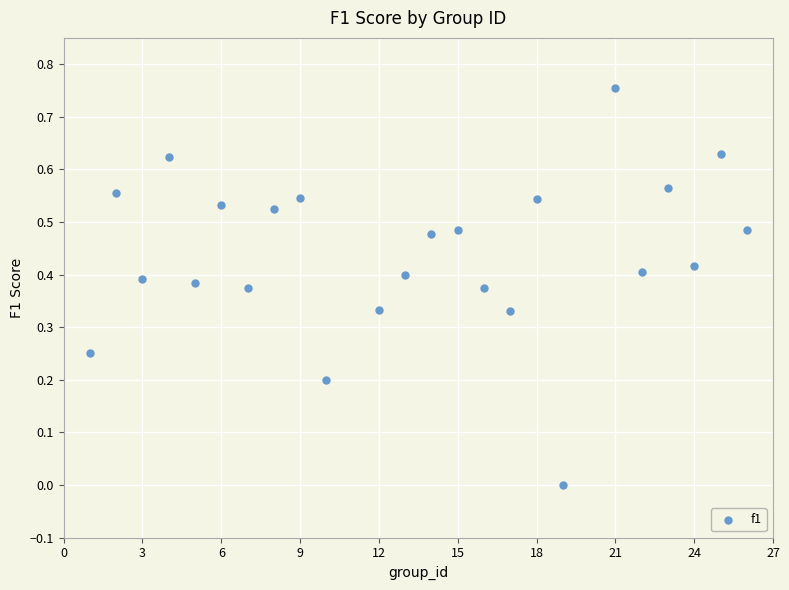

What is the range of X values (max minus min)?

25.0